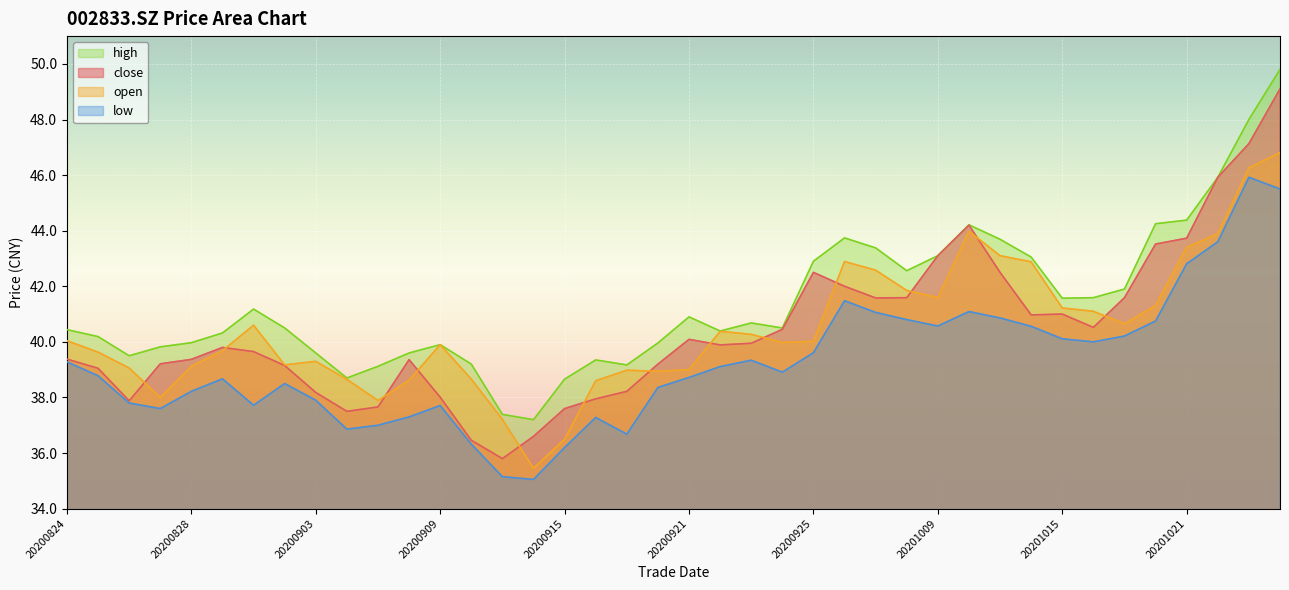

Which has a higher value, 20200916 or 20200928?

20200928